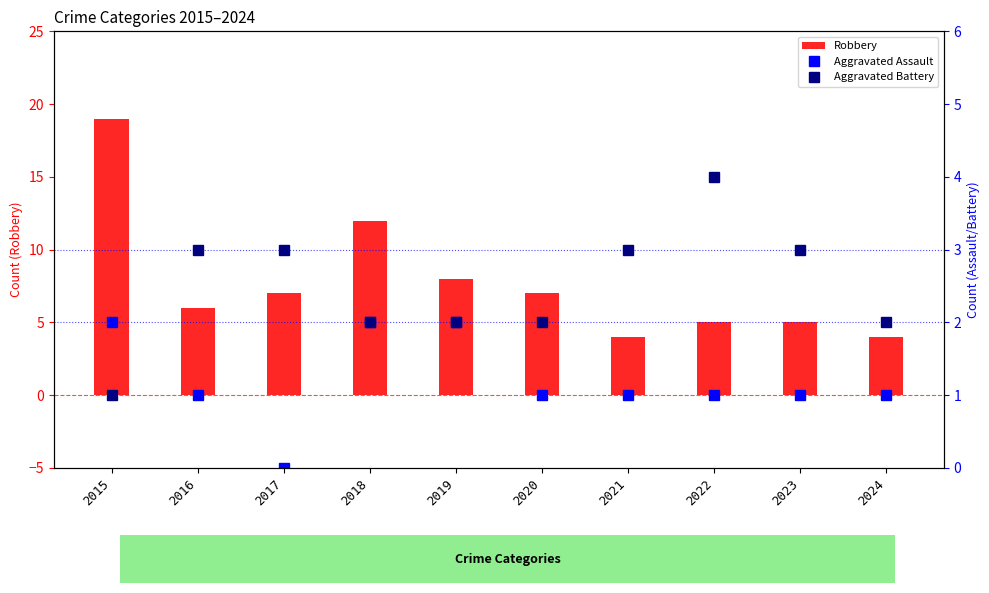

Is it true that Aggravated Battery equals 1 at 2016?

False